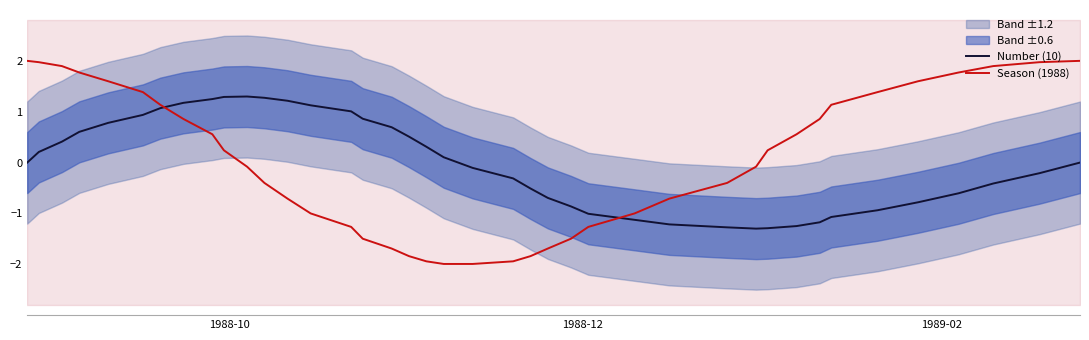

Which series has the largest total across all categories?

Season (1988)